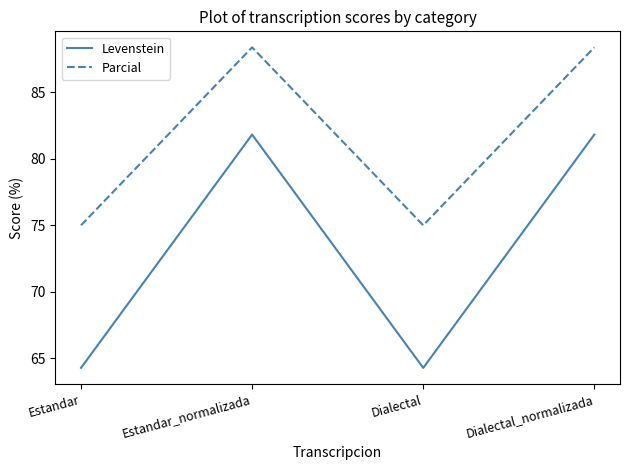

What is the minimum value for Levenstein?

64.3